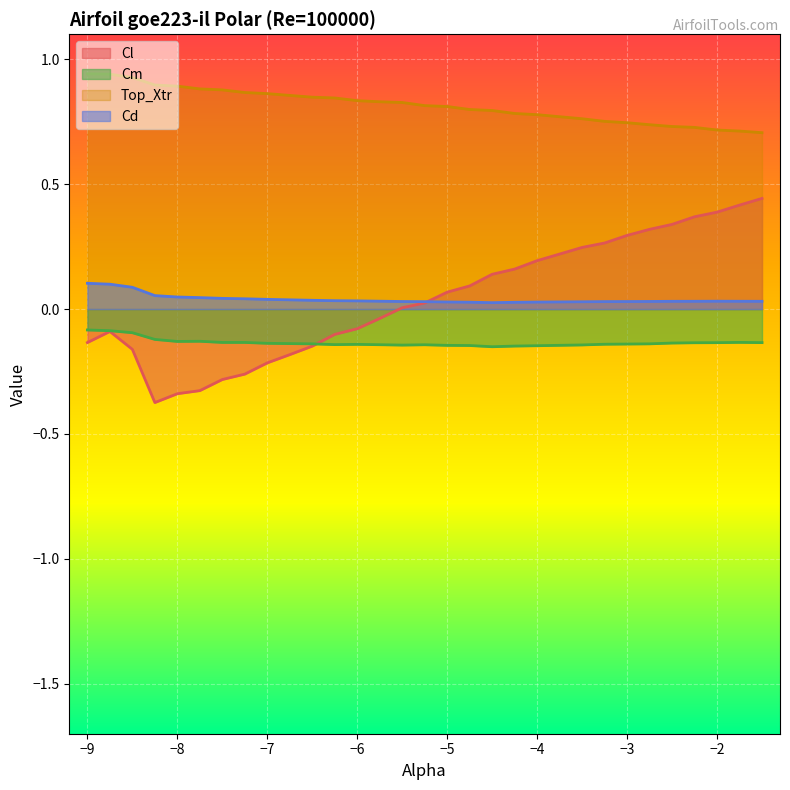

Is it true that Cd equals 0.0 at -2.25?

False